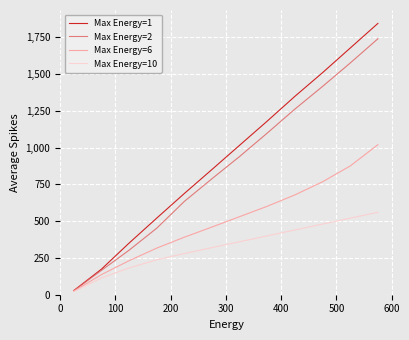

What is the average value of the Max Energy=6 series?

502.7